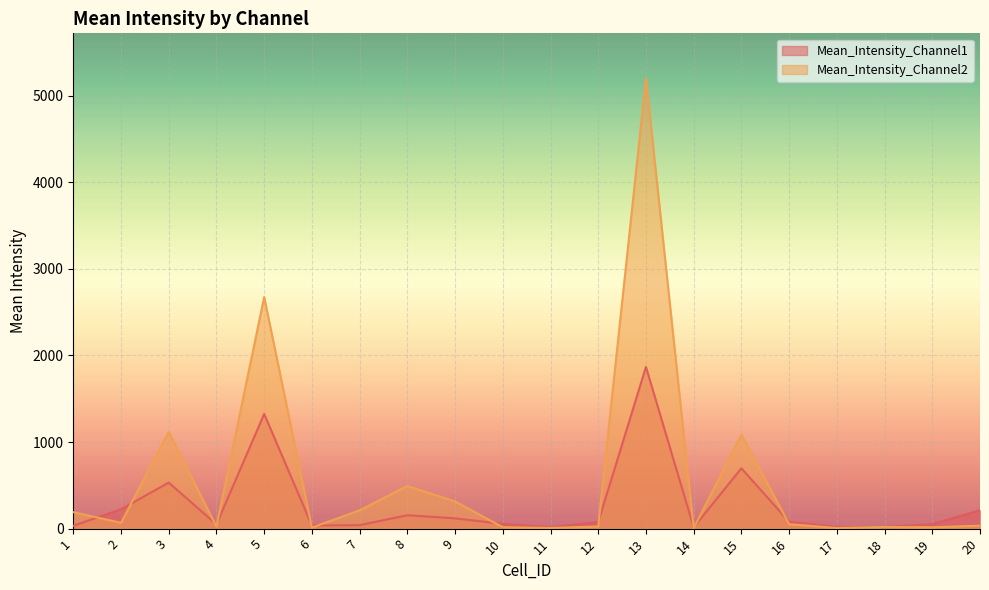

Count the number of categories in the chart.

20